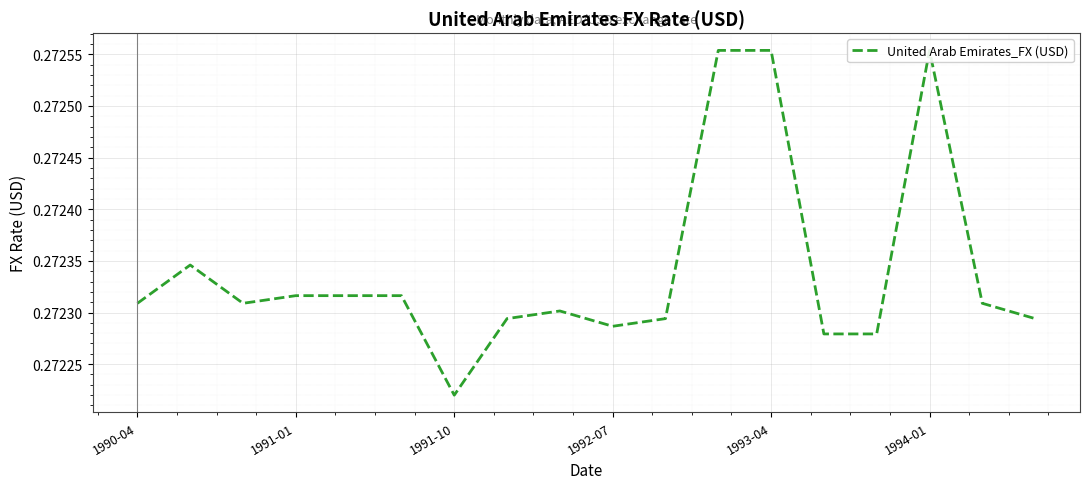

Which has a higher value, 7 or 8?

8